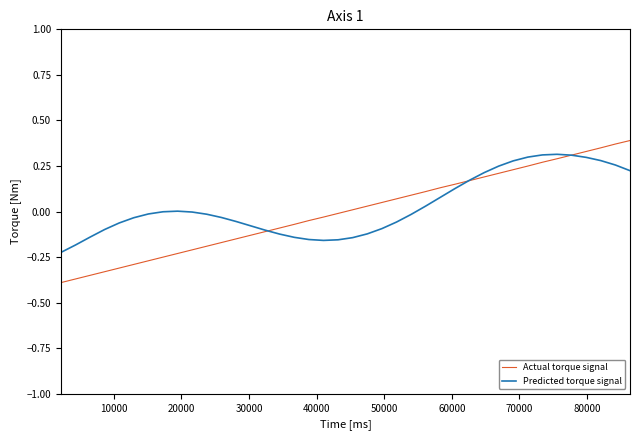

Which series ends up on top after the final intersection of Actual torque signal and Predicted torque signal?

Actual torque signal